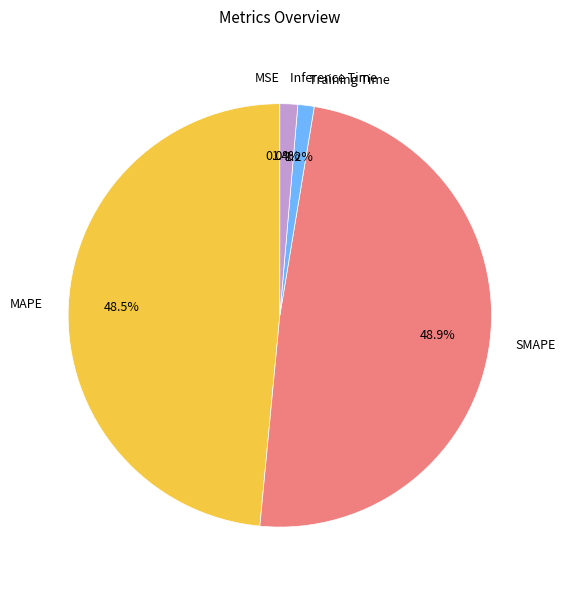

Between Inference Time and MAPE, which is larger?

MAPE